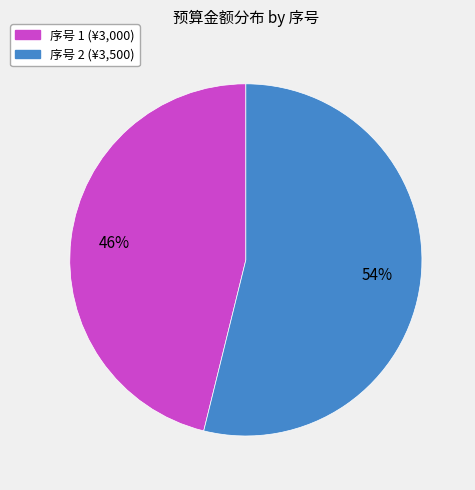

To the nearest percent, what is the average slice percentage?

50%